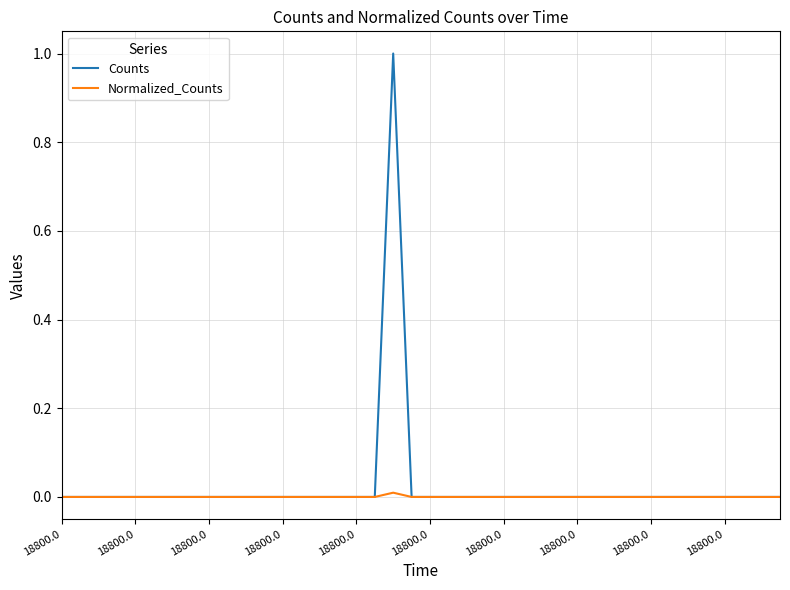

List the series in order of their overall mean, lowest first.

Normalized_Counts, Counts